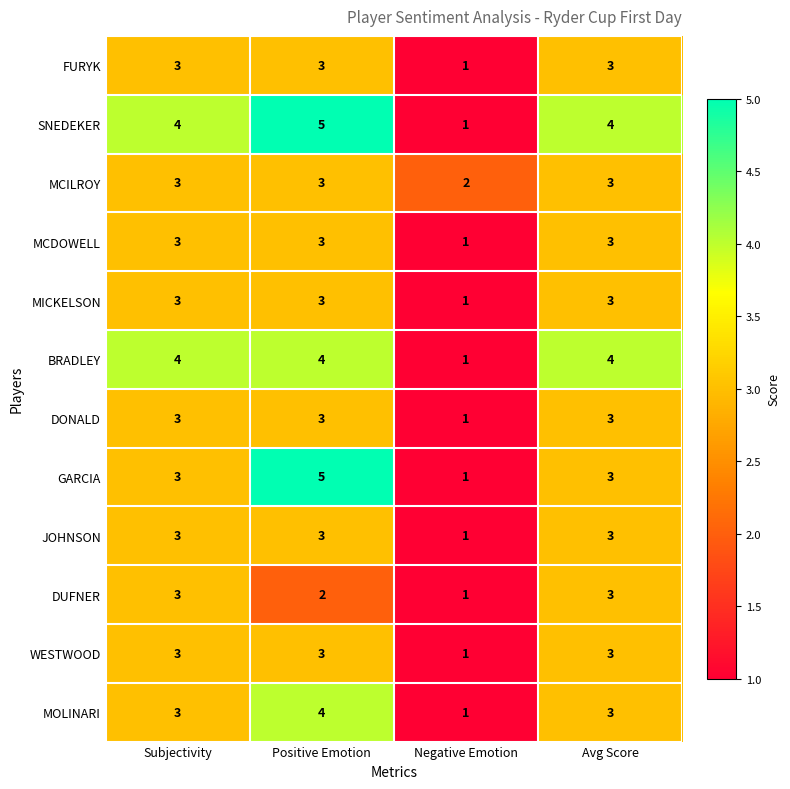

Is it true that DONALD equals 3 at Positive Emotion?

True